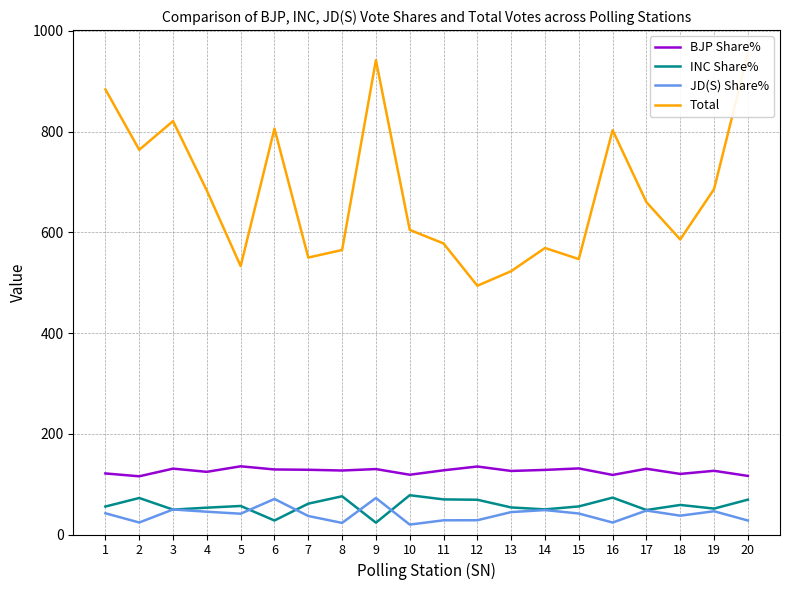

How many lines are shown in the chart?

4